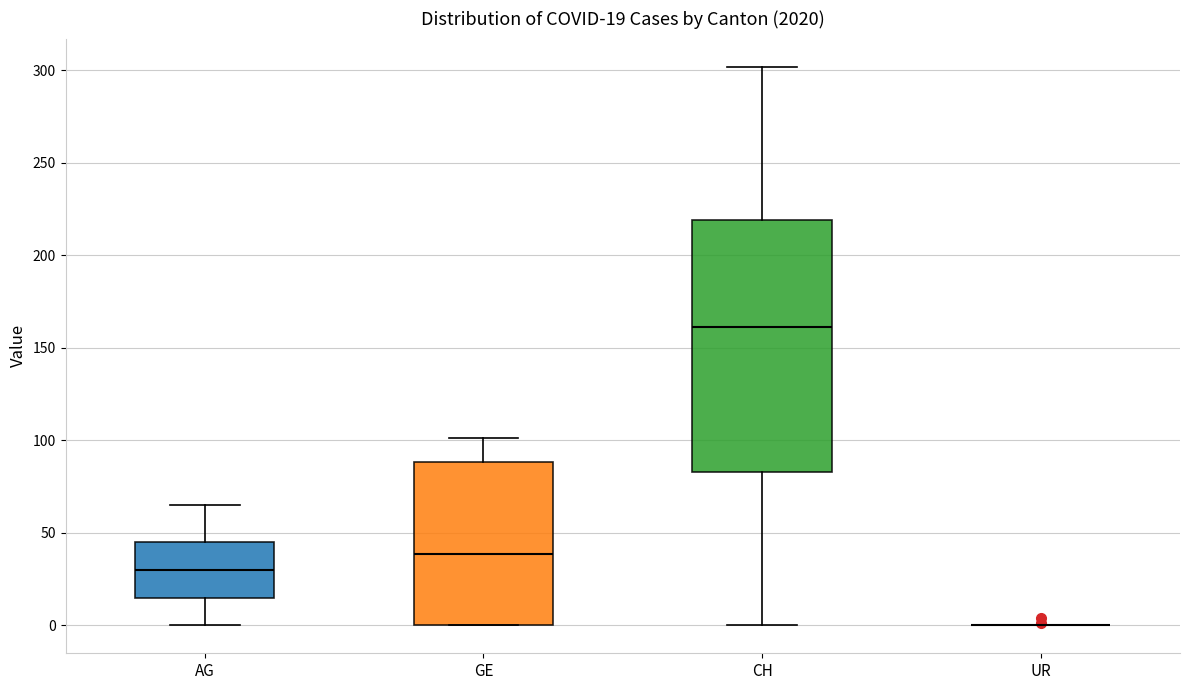

Which box is the tallest, from its lower edge to its upper edge?

CH